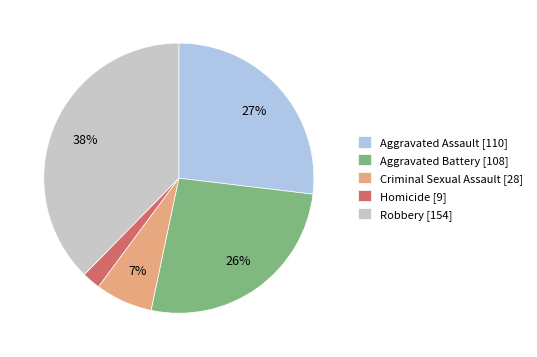

Which slice is the smallest?

Homicide